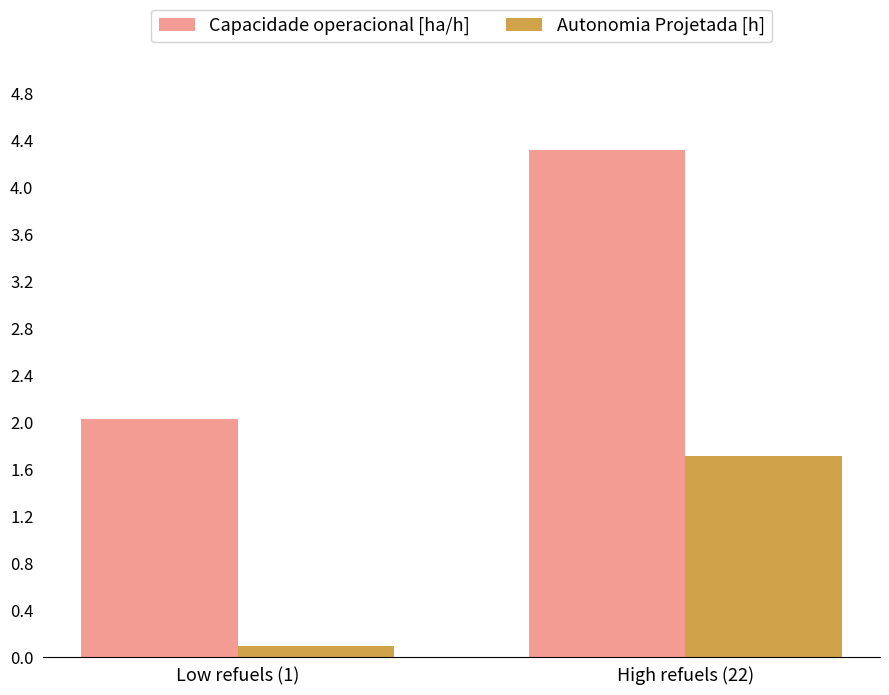

What is the sum of all Autonomia Projetada [h] values?

1.8